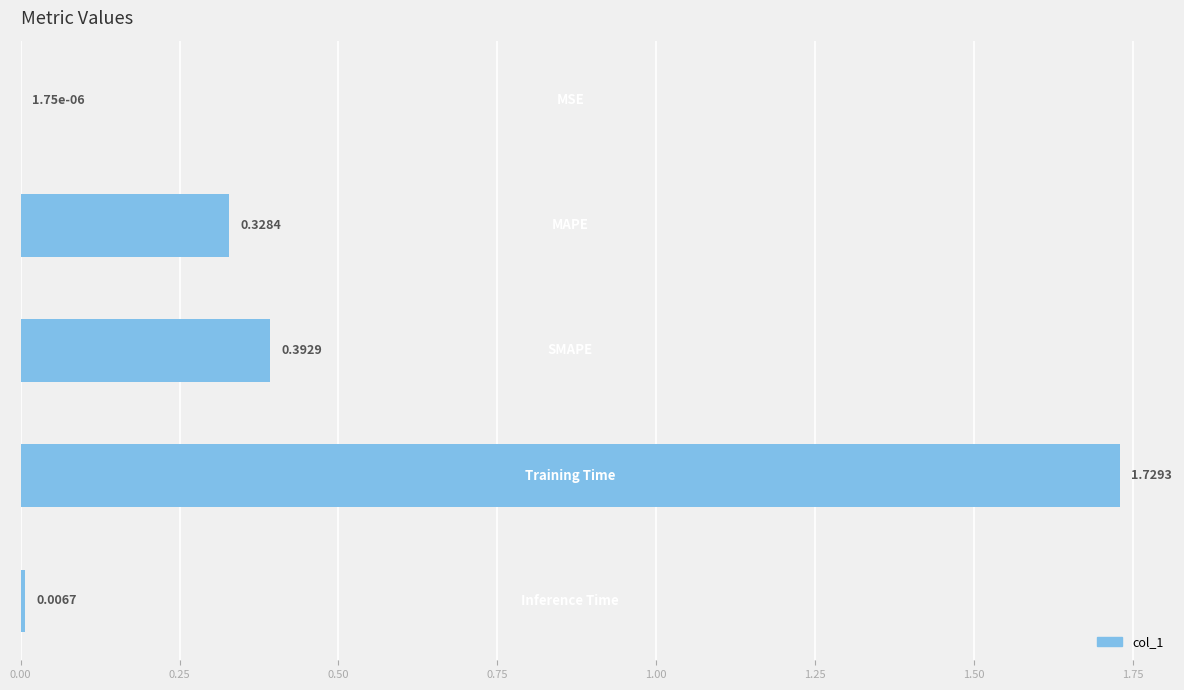

Are the bars horizontal?

Yes